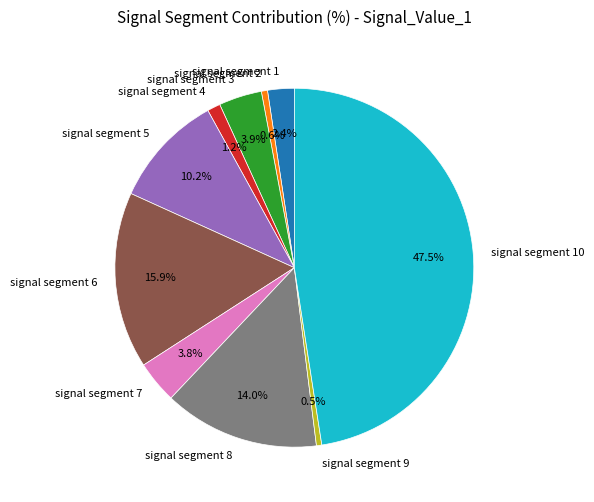

The signal segment 7 slice represents 4% of the pie. True or false?

True